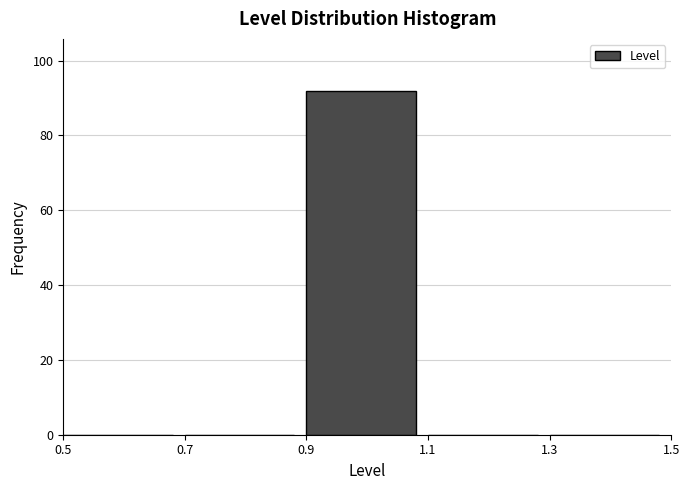

Reading left to right, transcribe this chart: for each bar, give the range it covers on the x-axis and its height. The values are not printed on the chart, so give them approximately, as read against the axis.

0.5 to 0.7: 0
0.7 to 0.9: 0
0.9 to 1.1: 92
1.1 to 1.3: 0
1.3 to 1.5: 0